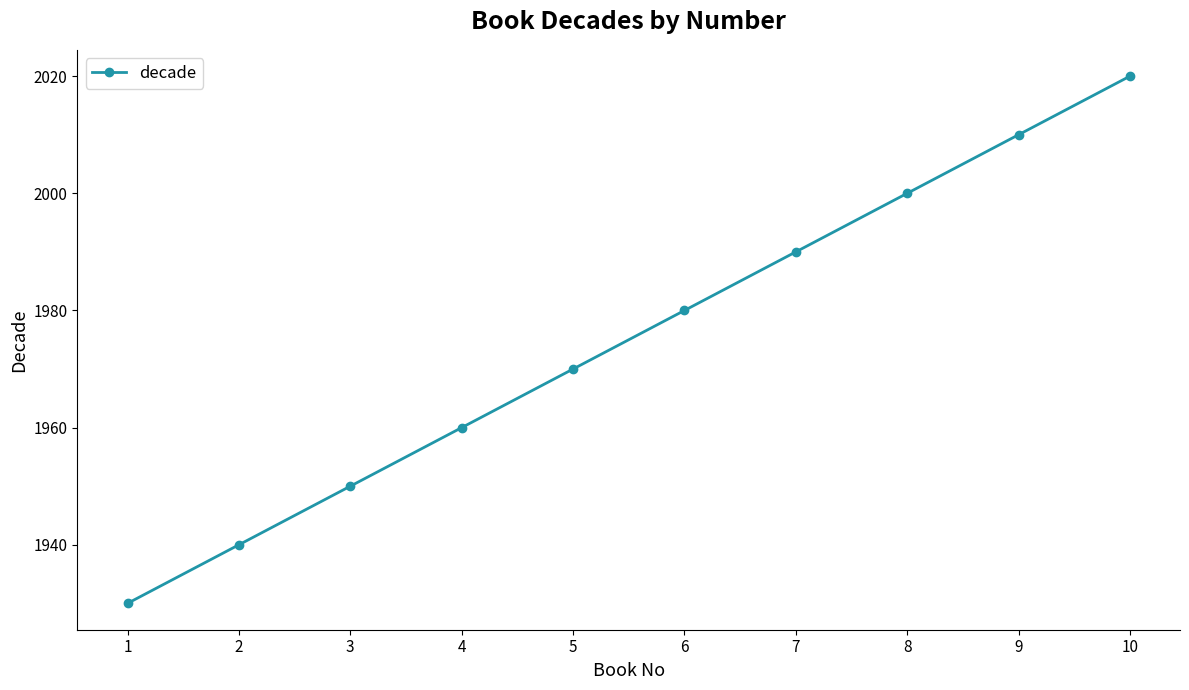

What is the value of the 7th point from the left?

1990